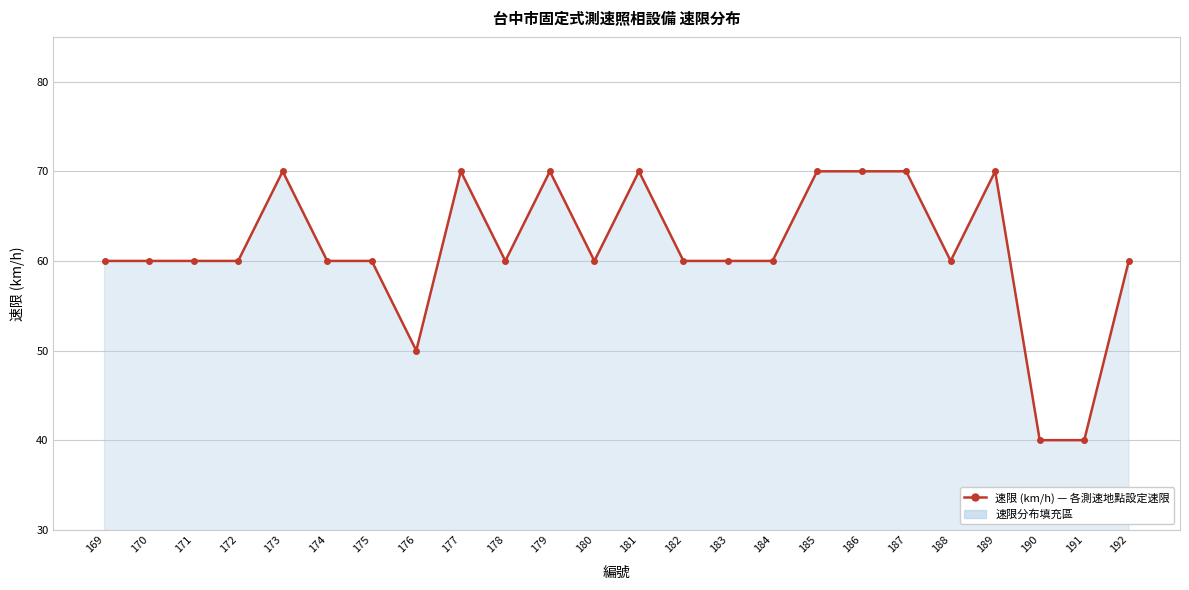

The chart shows a value of 60 at 182. True or false?

True